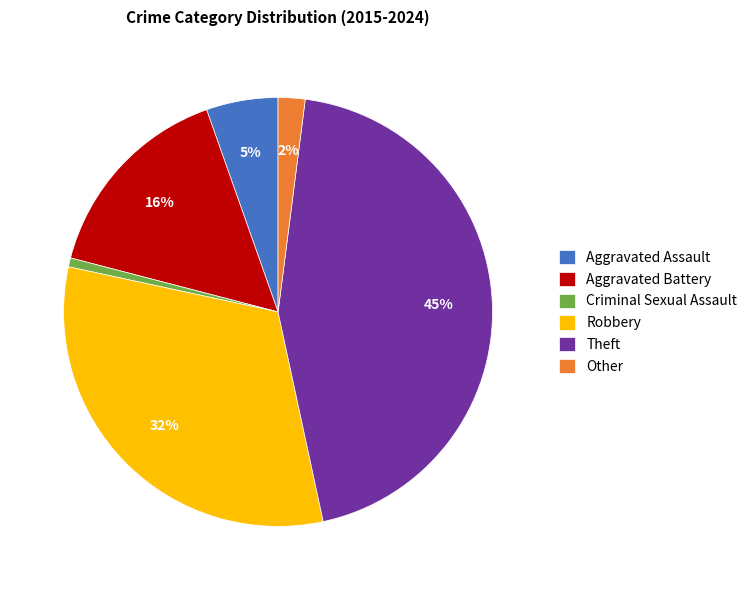

Rank the categories by value from lowest to highest.

Criminal Sexual Assault, Other, Aggravated Assault, Aggravated Battery, Robbery, Theft